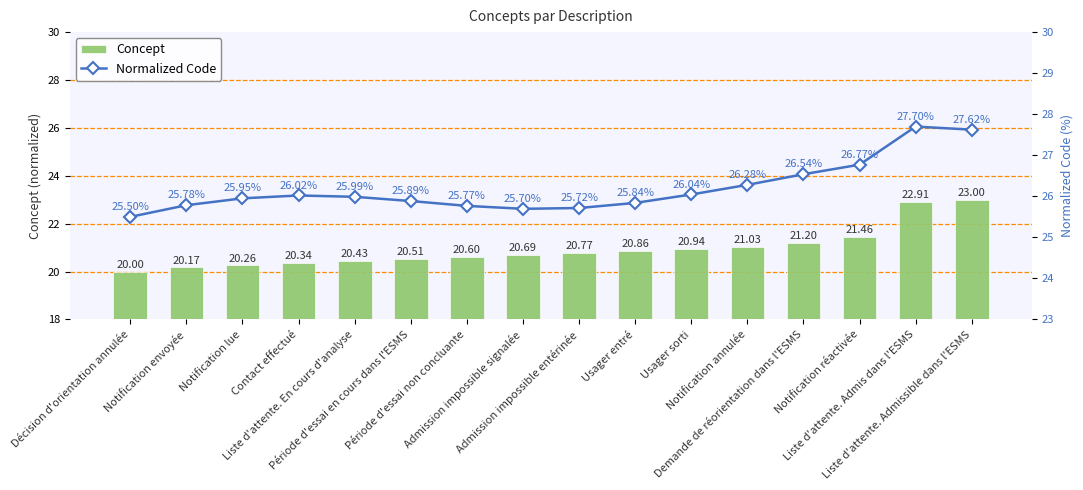

Rank the series by their average value, from highest to lowest.

Normalized Code, Concept